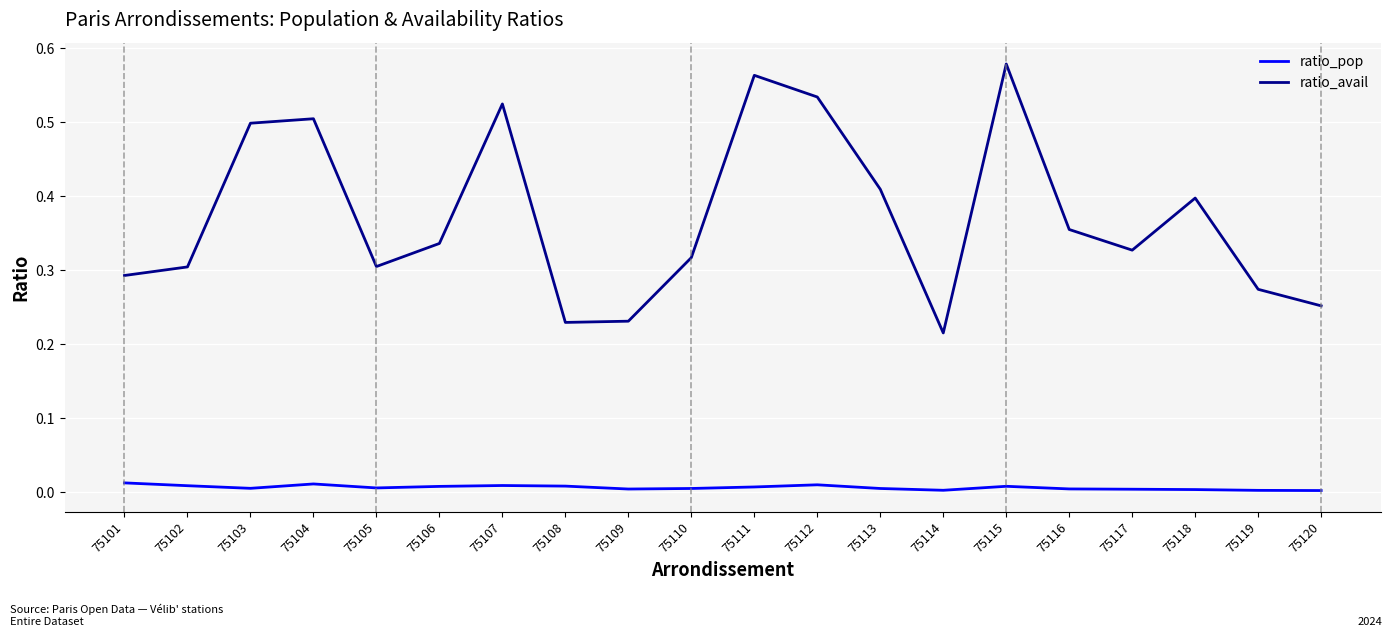

True or false: ratio_pop and ratio_avail intersect in this chart.

False